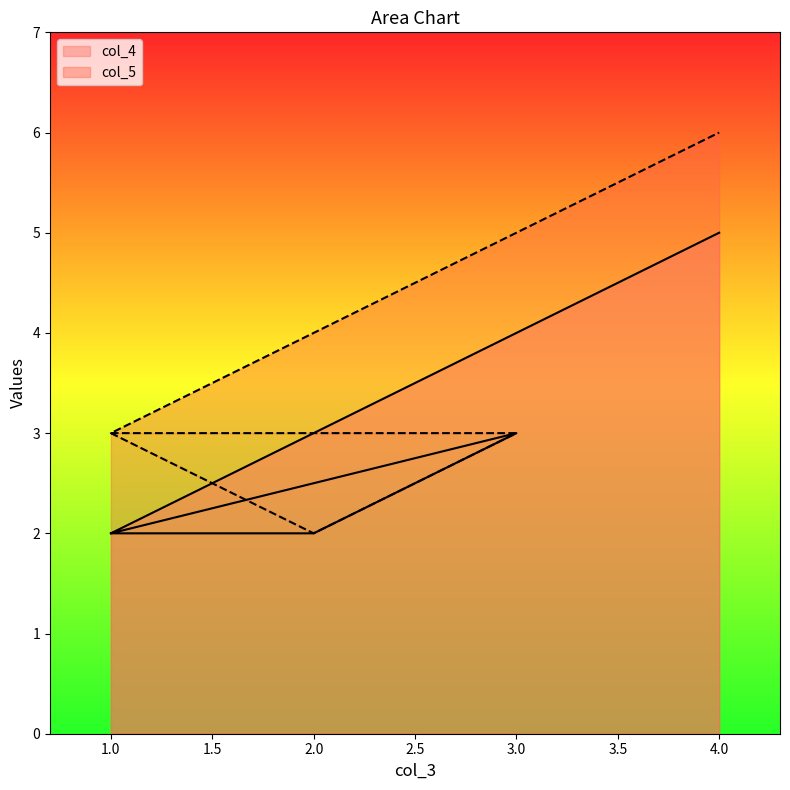

List the series in order of their peak value, lowest first.

col_4, col_5